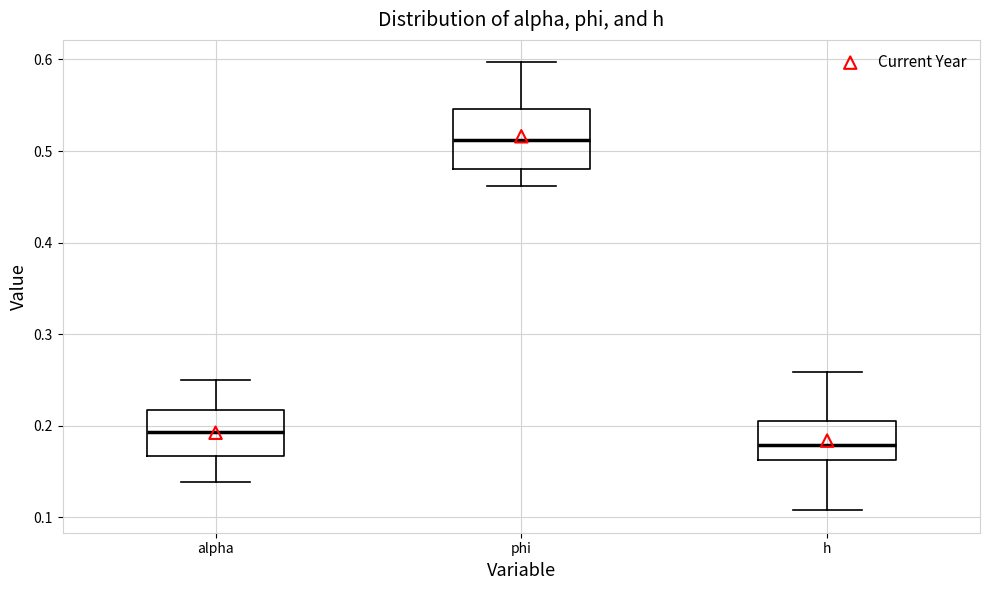

Reading left to right, transcribe this box plot: for each box, give where its median line is, the range the box spans, and where its two whiskers end, as read against the y-axis. The values are not printed on the chart, so give them approximately, as read against the axis.

alpha: median 0.19, box 0.17 to 0.22, whiskers 0.14 to 0.25
phi: median 0.51, box 0.48 to 0.55, whiskers 0.46 to 0.60
h: median 0.18, box 0.16 to 0.20, whiskers 0.11 to 0.26